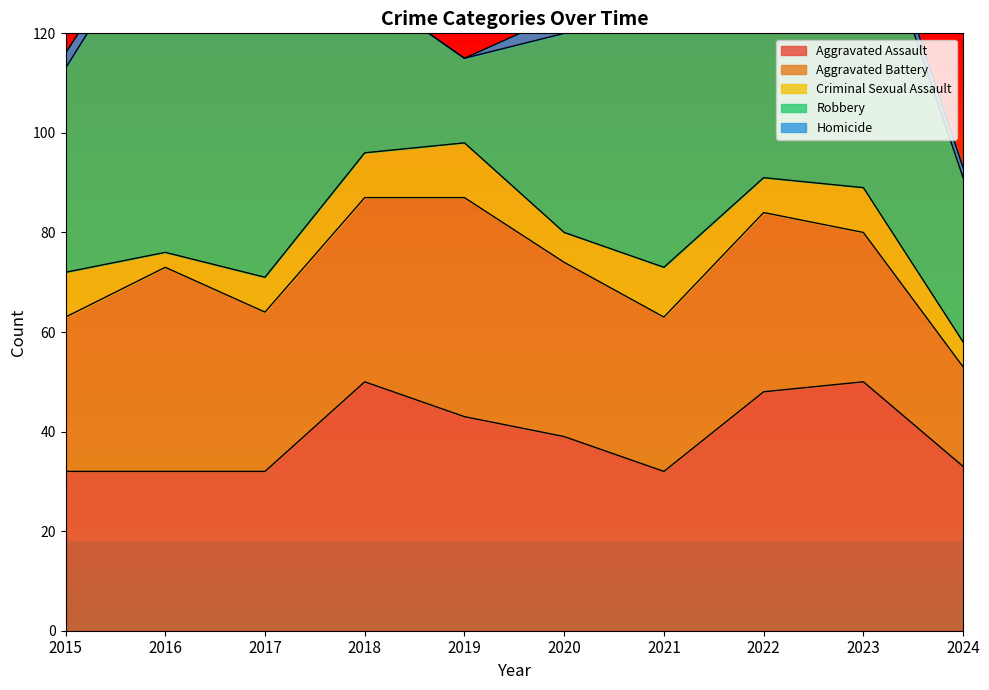

What is the value of the Robbery point at the 6th from the left?

40